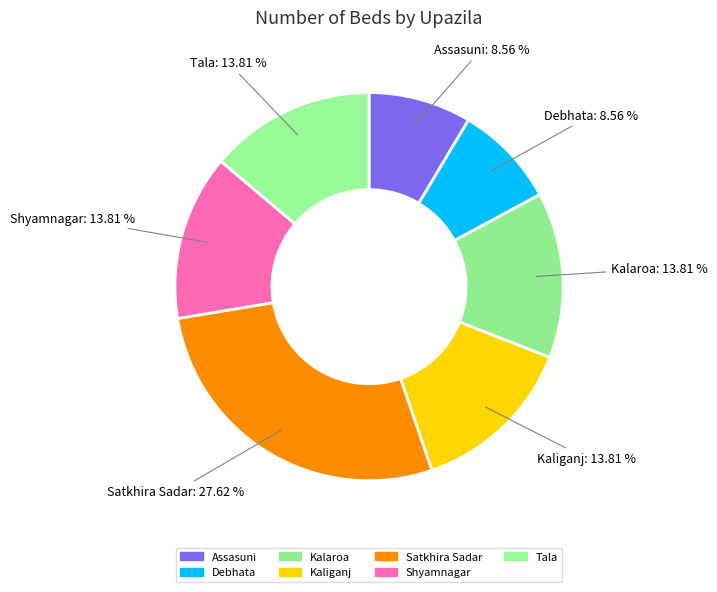

Does Tala represent more than half of the total?

No